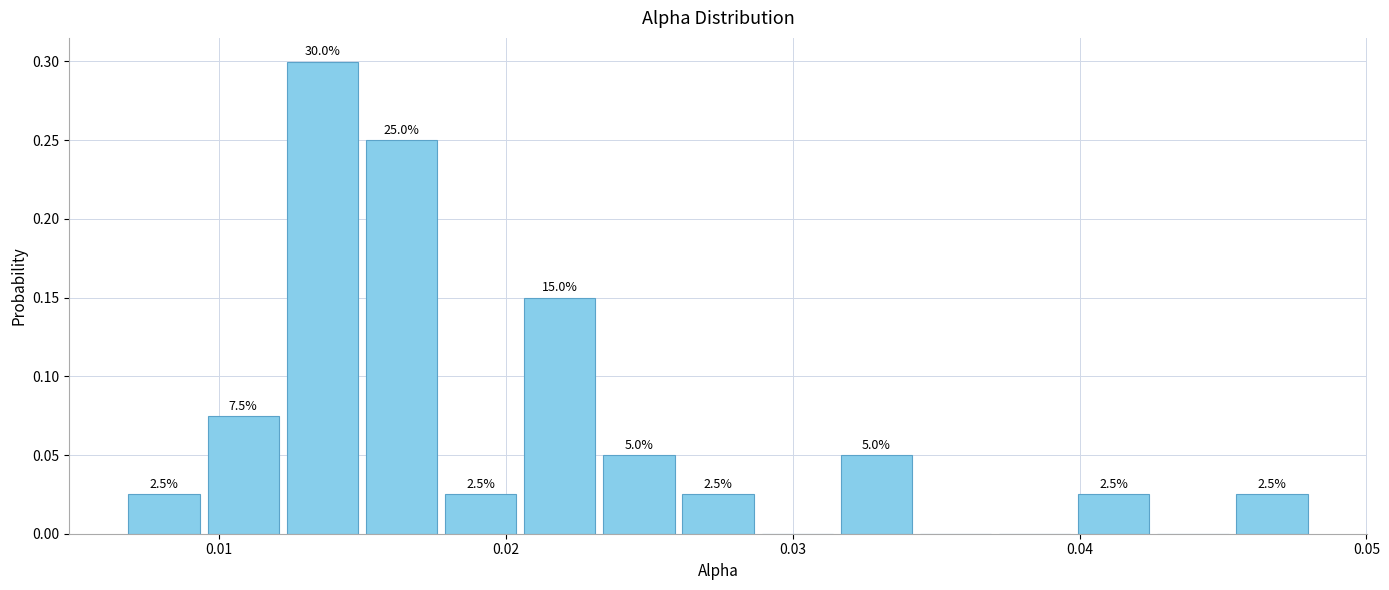

Around what value on the x-axis is the tallest bar? Give the approximate position of its centre, as read against the axis.

0.014